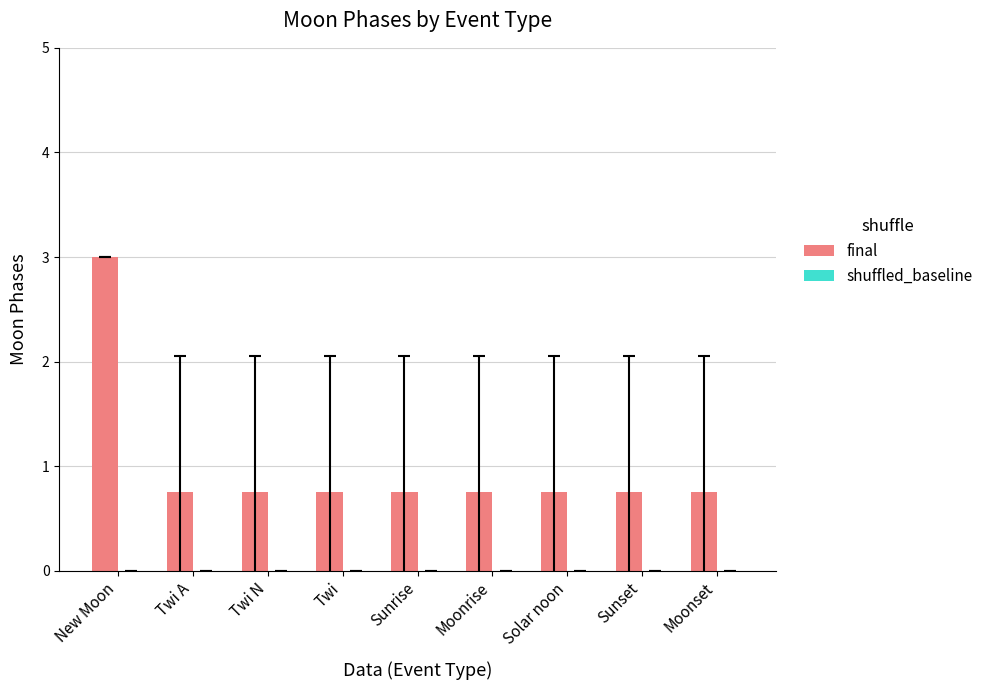

How many bars are there in total?

9